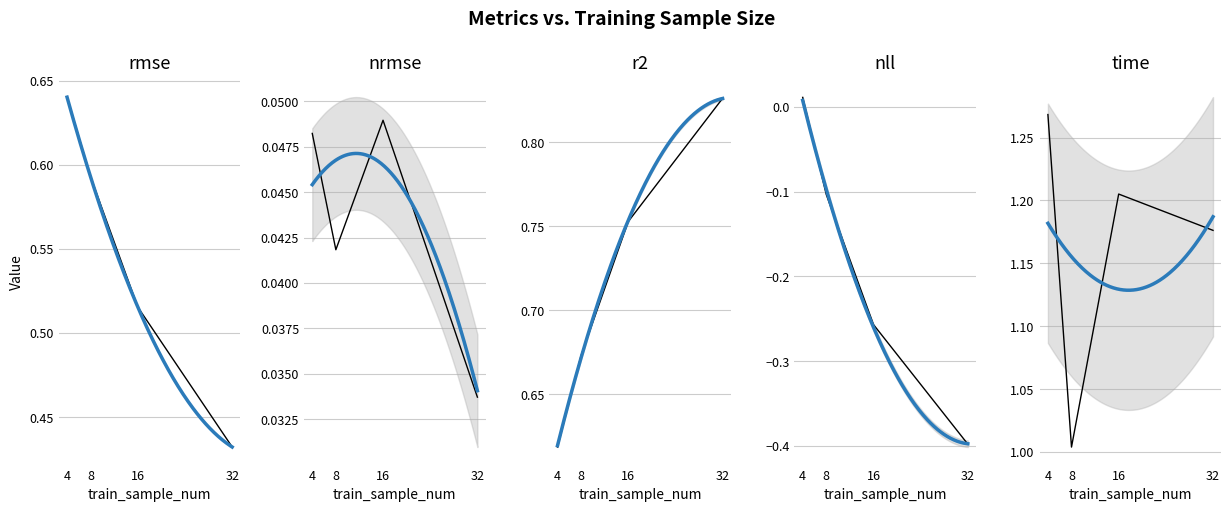

Which has a higher value, 16 or 32?

16